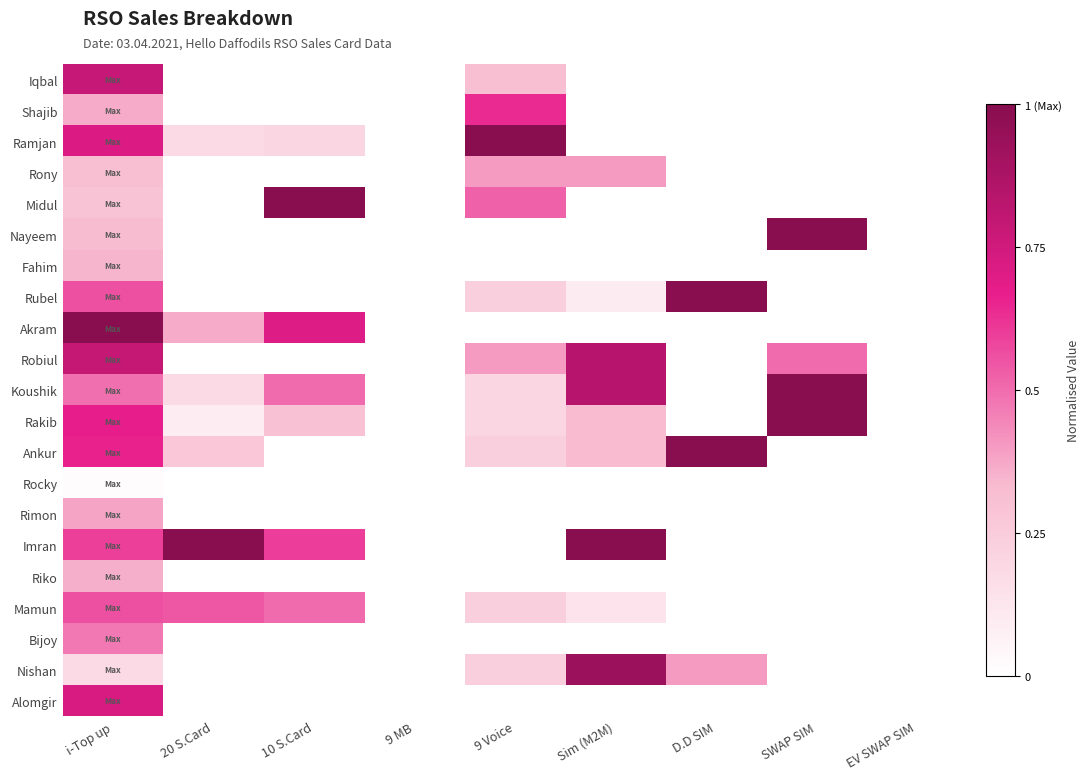

Count the number of categories in the chart.

9